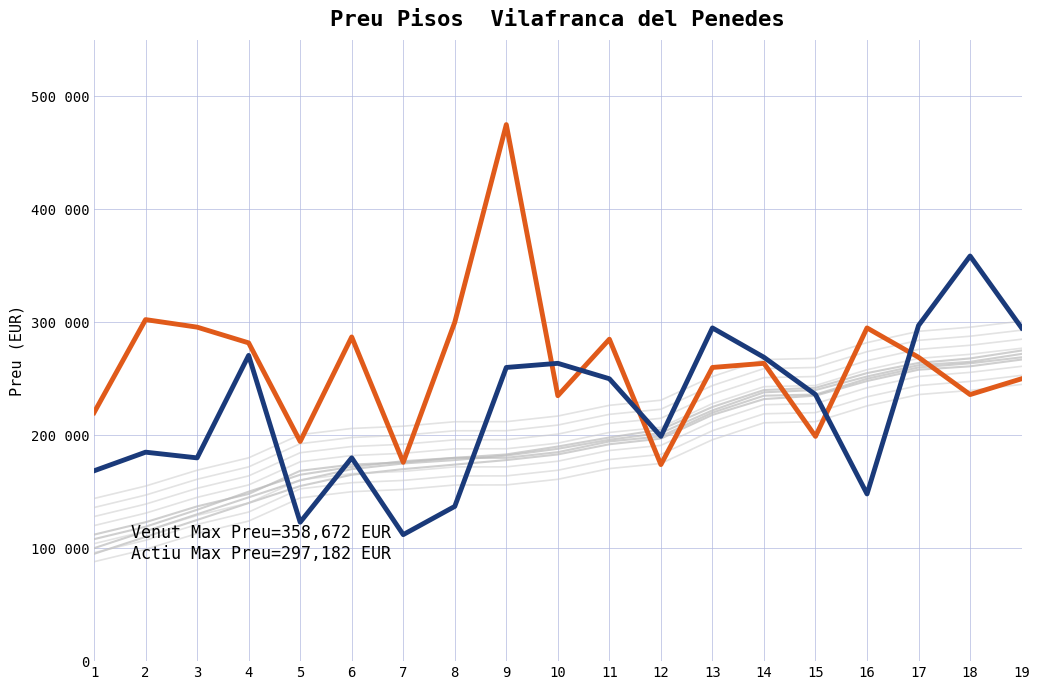

Which has a higher value, 7 or 19?

19